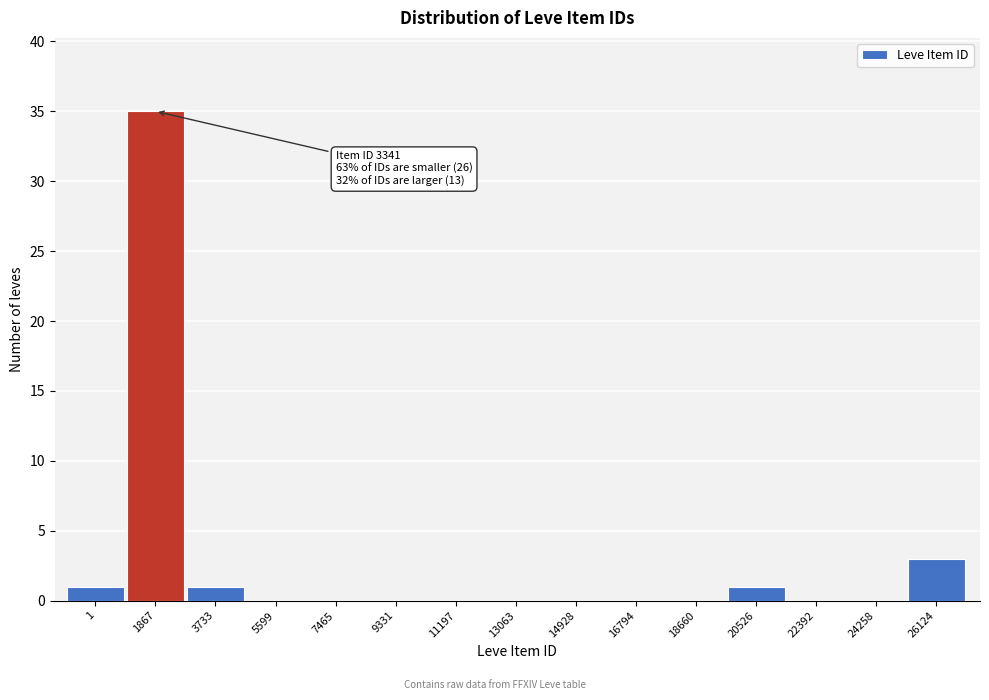

Reading left to right, transcribe all the data shown in this chart.

1=1	1867=35	3733=1	5599=0	7465=0	9331=0	11197=0	13063=0	14928=0	16794=0	18660=0	20526=1	22392=0	24258=0	26124=3